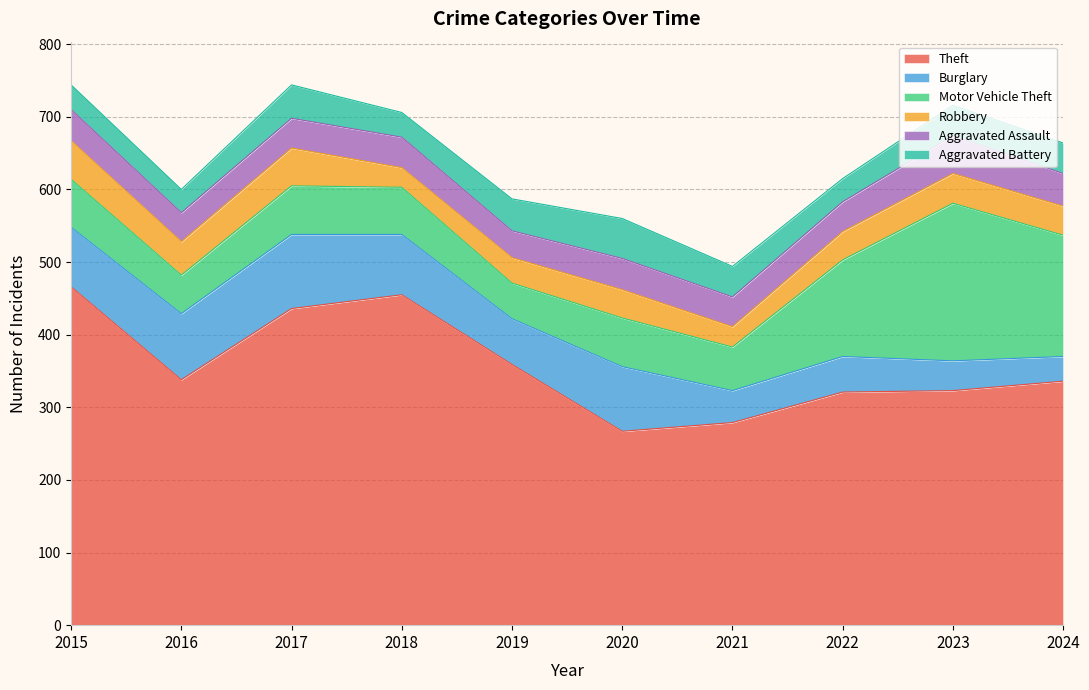

Reading left to right, what are all the values shown in this chart?

Theft: 466	338	436	455	359	267	279	321	323	336
Burglary: 82	91	102	83	63	89	44	49	41	34
Motor Vehicle Theft: 66	53	67	65	49	67	60	133	217	167
Robbery: 53	46	52	27	35	39	28	39	41	40
Aggravated Assault: 43	40	41	42	37	43	41	41	52	45
Aggravated Battery: 34	32	46	34	44	55	42	32	42	42